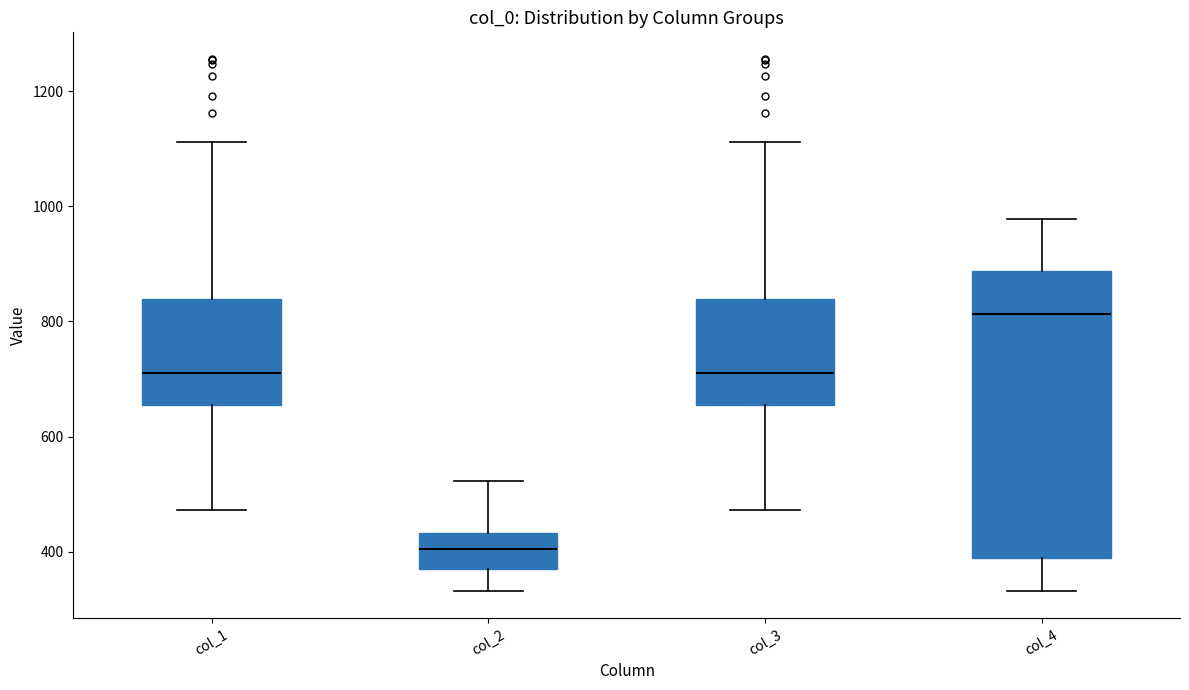

Reading left to right, transcribe this box plot: for each box, give where its median line is, the range the box spans, and where its two whiskers end, as read against the y-axis. The values are not printed on the chart, so give them approximately, as read against the axis.

col_1: median 720, box 660 to 840, whiskers 480 to 1120
col_2: median 400, box 380 to 440, whiskers 340 to 520
col_3: median 720, box 660 to 840, whiskers 480 to 1120
col_4: median 820, box 380 to 880, whiskers 340 to 980